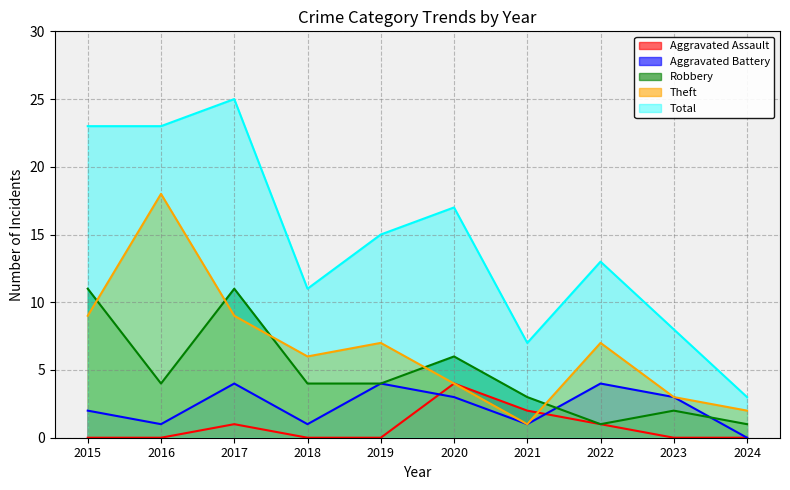

True or false: Total has more than 1 points higher than both neighbors.

True